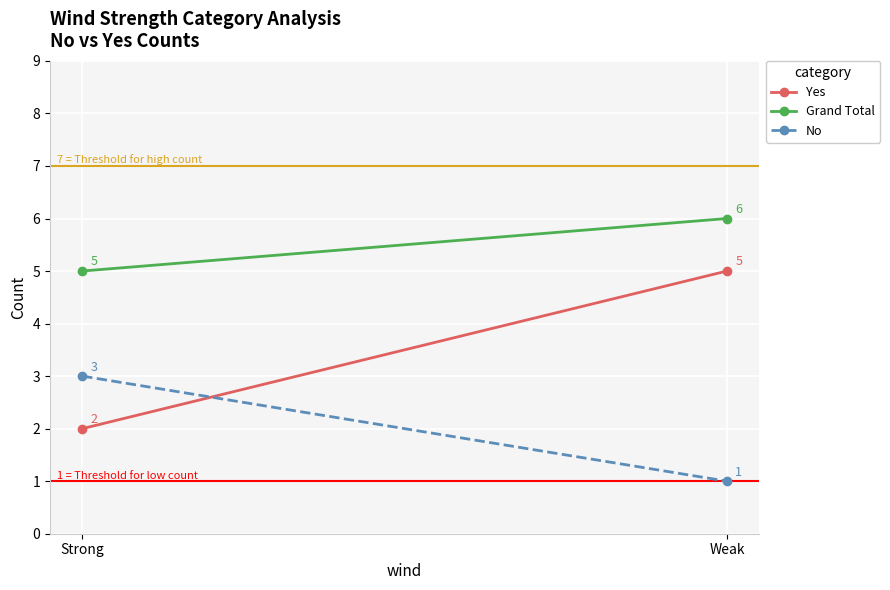

Which series has the largest total across all categories?

Grand Total